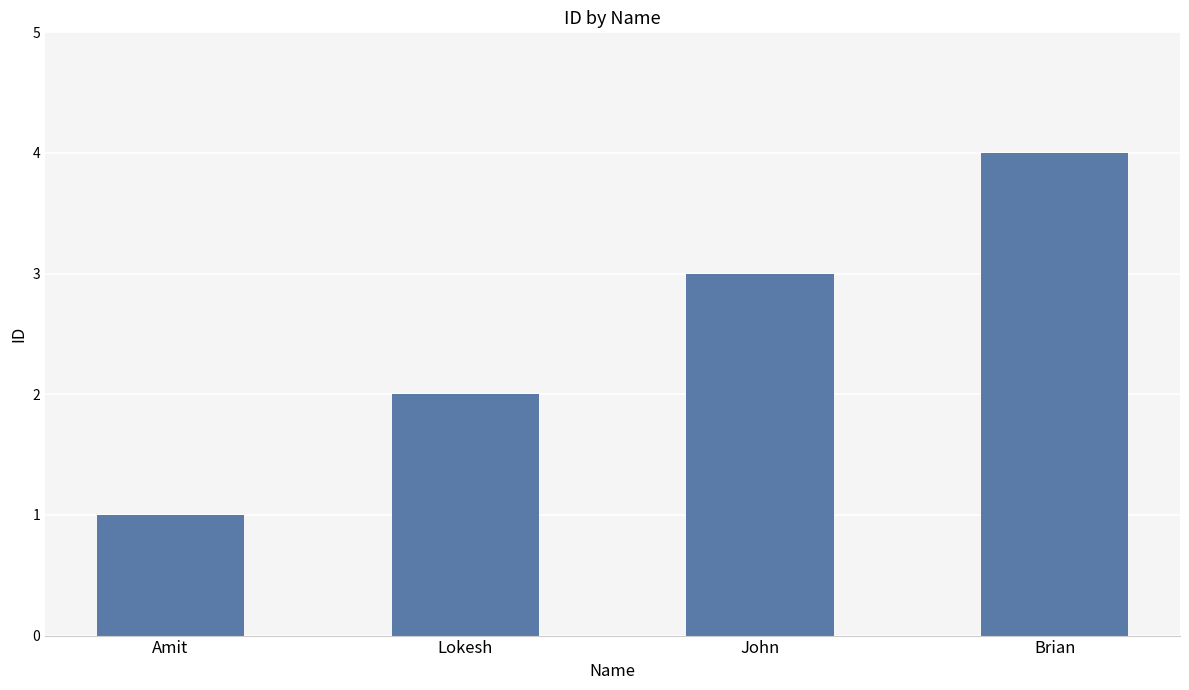

Approximately how many times larger is the value at John compared to Lokesh?

1.5